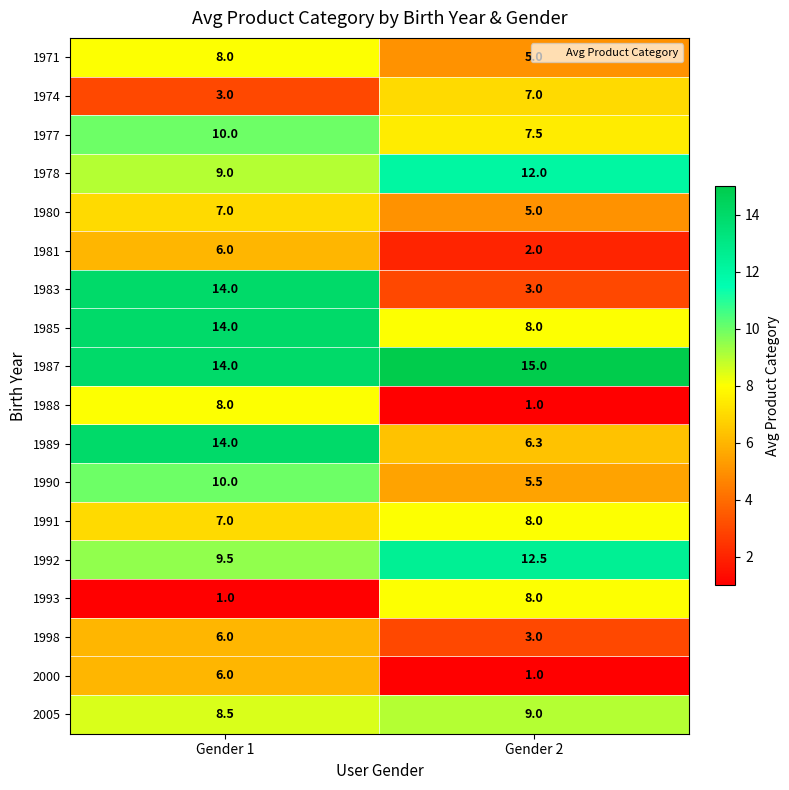

The 1981 series shows 2.7 at Gender 2. True or false?

False